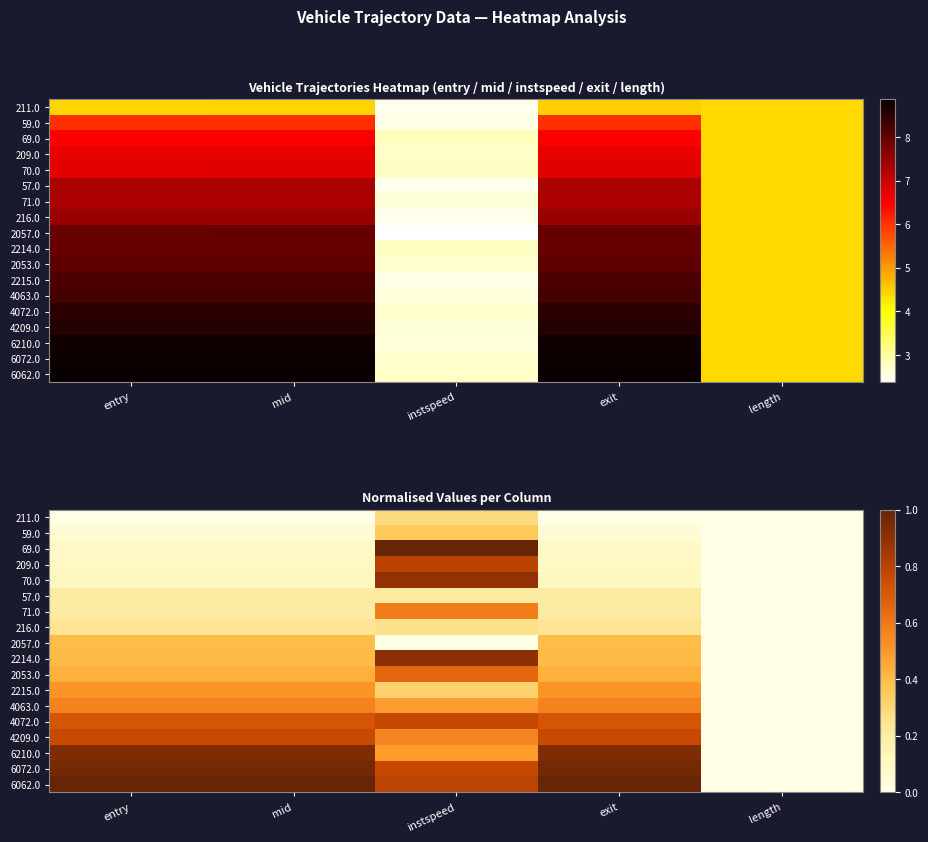

Is it true that 59.0 equals -0.2 at length?

False